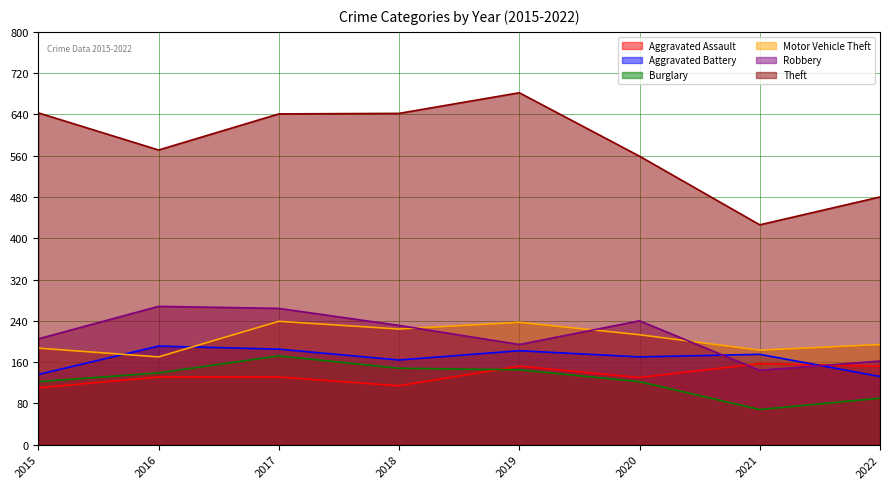

How many data points in Robbery are less than 231?

4